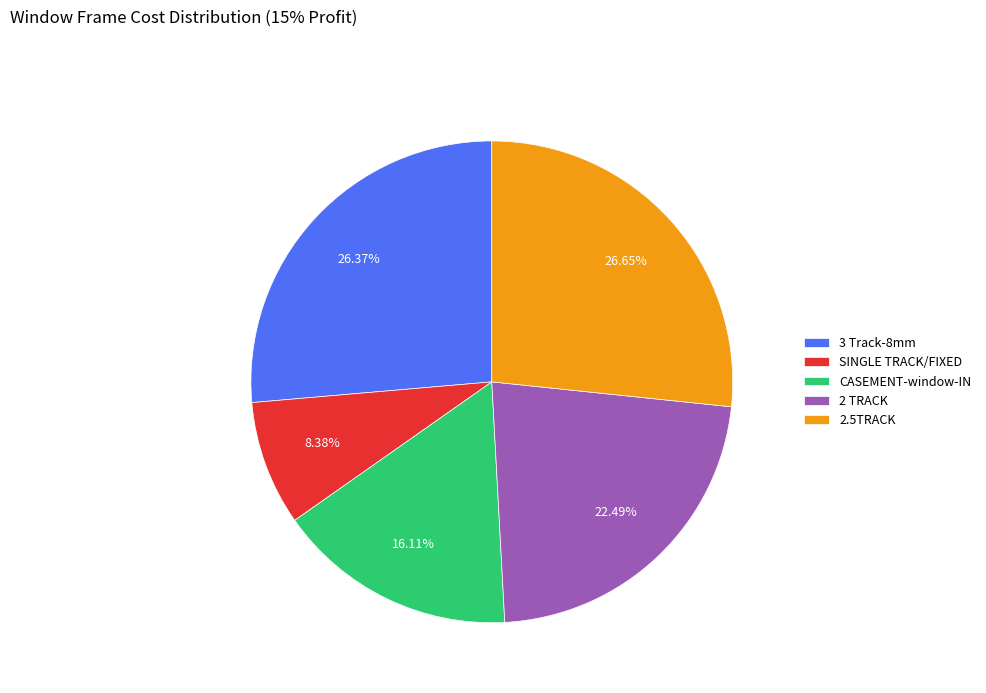

True or false: 3 Track-8mm accounts for 26% of the total.

True